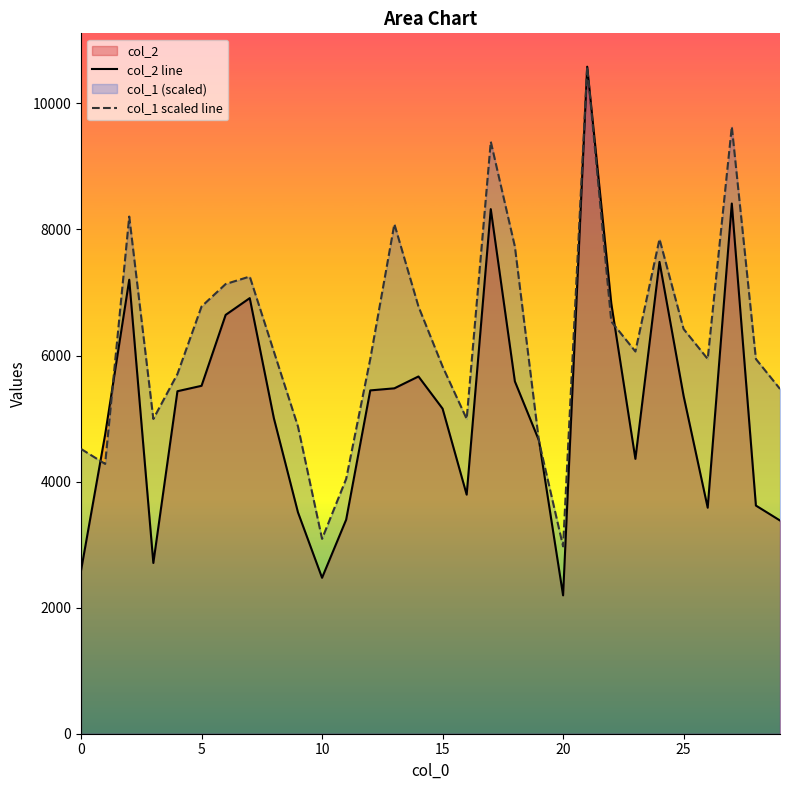

Which series has the largest range (max minus min)?

col_2 line